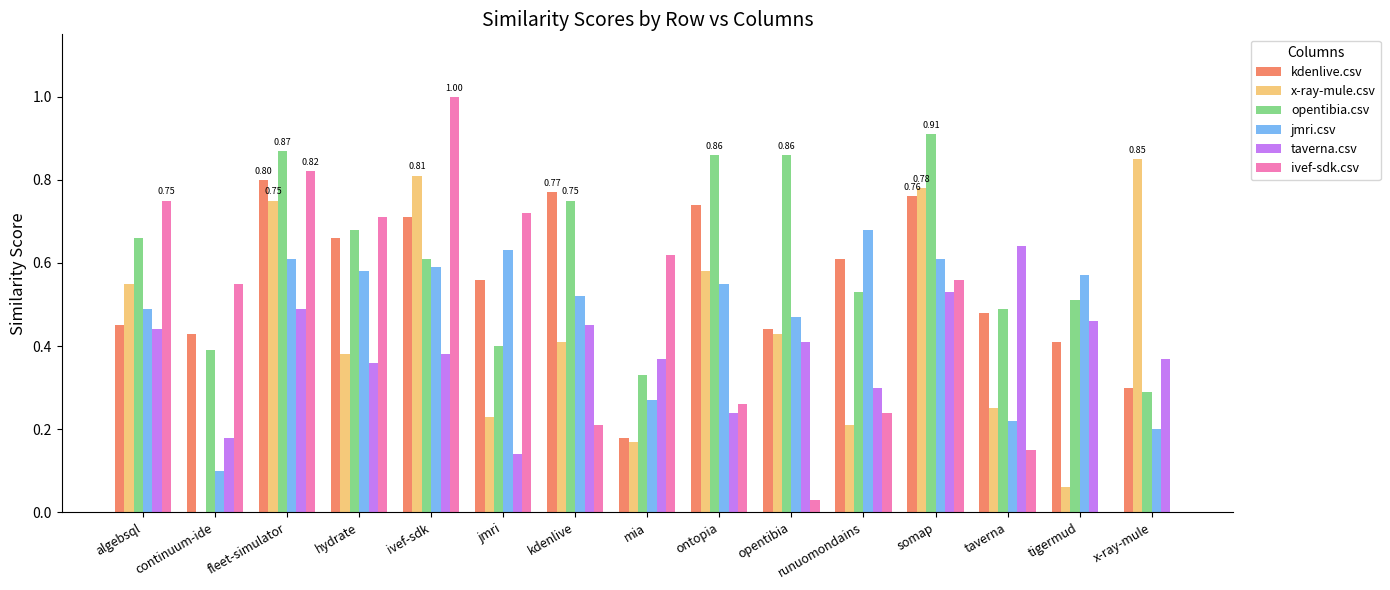

The value of taverna.csv at mia is 0.6. True or false?

False